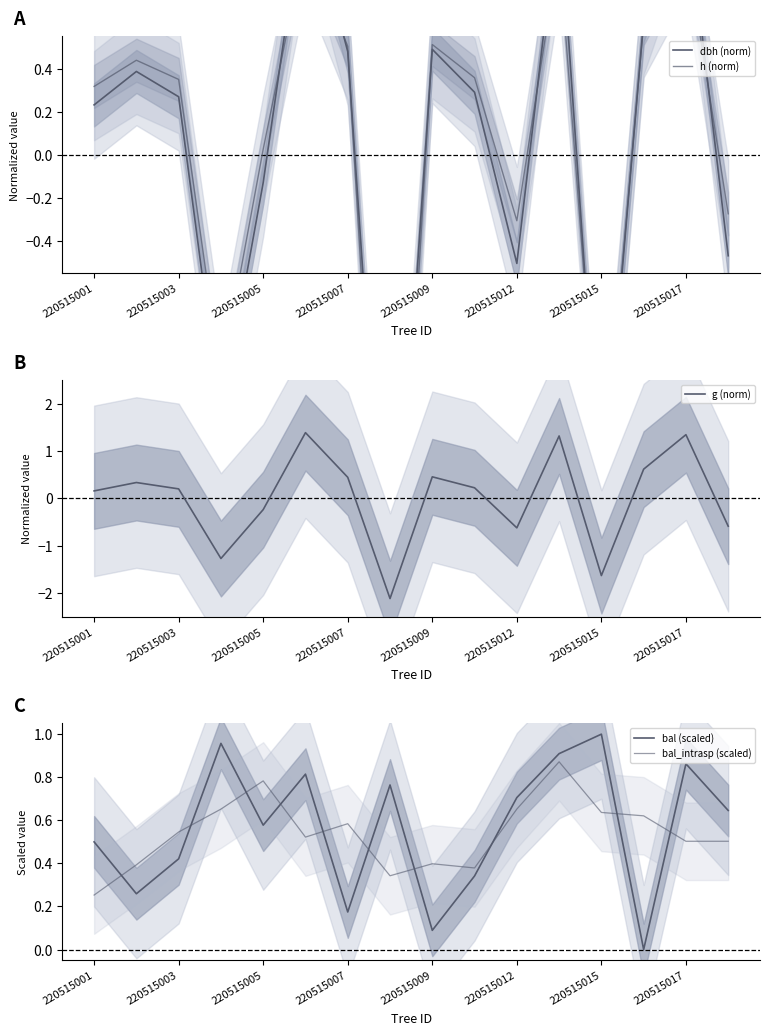

True or false: g (norm) has a value of 0.5 at 220515009.

True